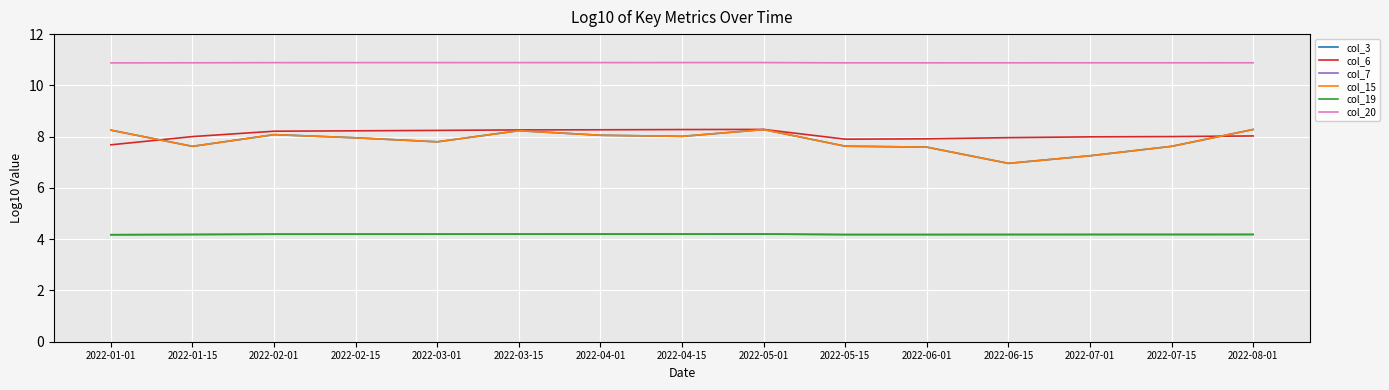

Does the chart have visible grid lines?

Yes